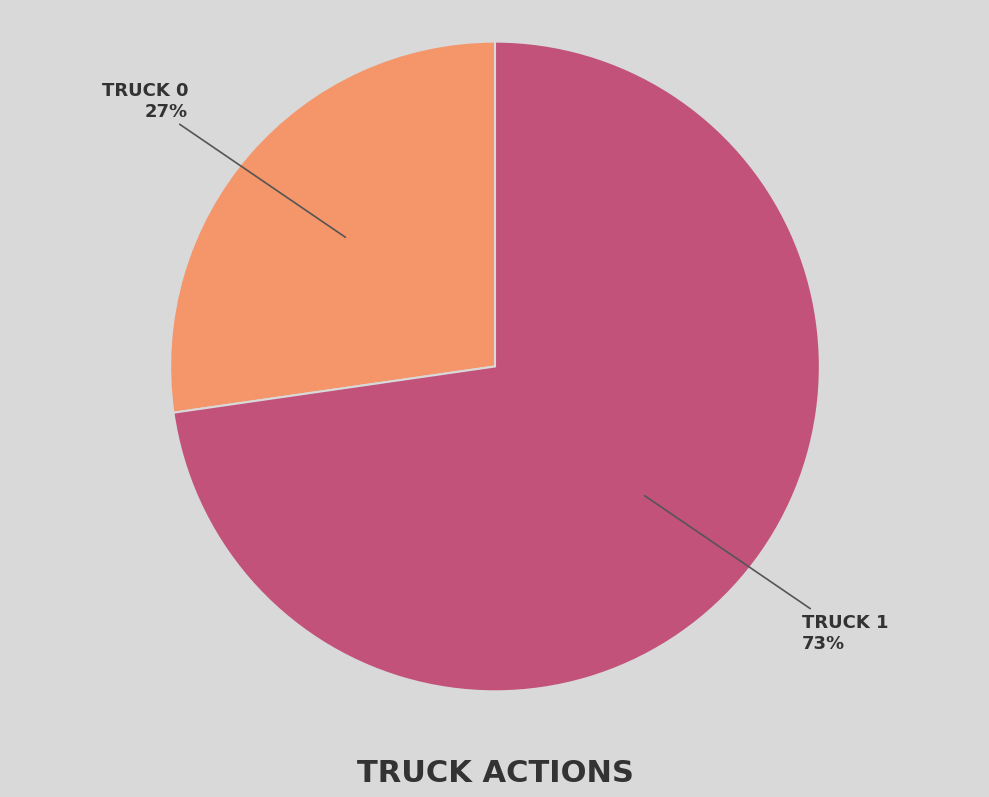

Does any single category account for the majority?

Yes